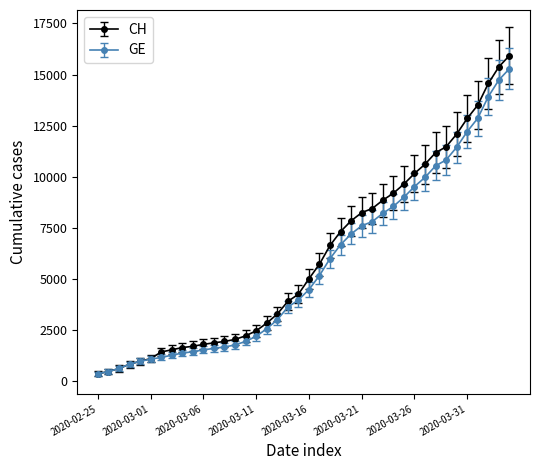

What is the average value of the CH series?

6053